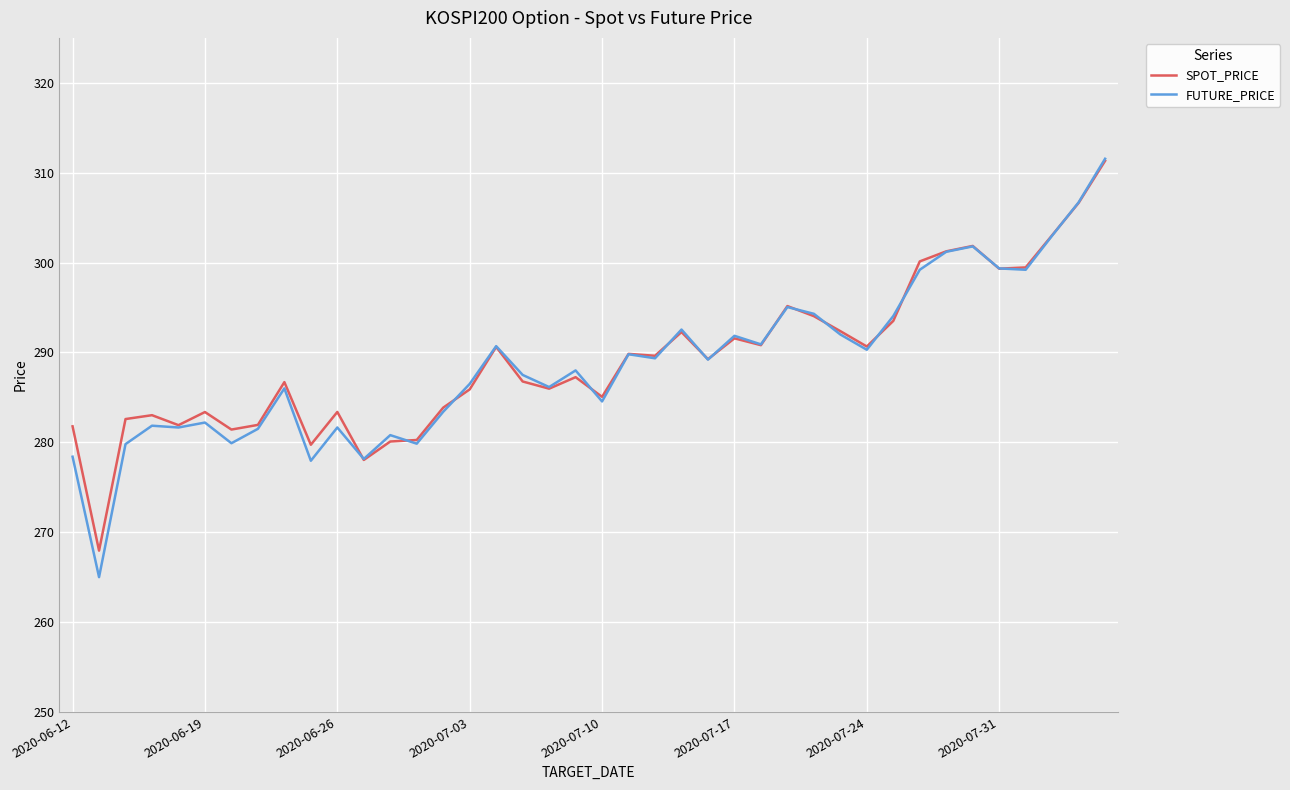

Does the chart have visible grid lines?

Yes